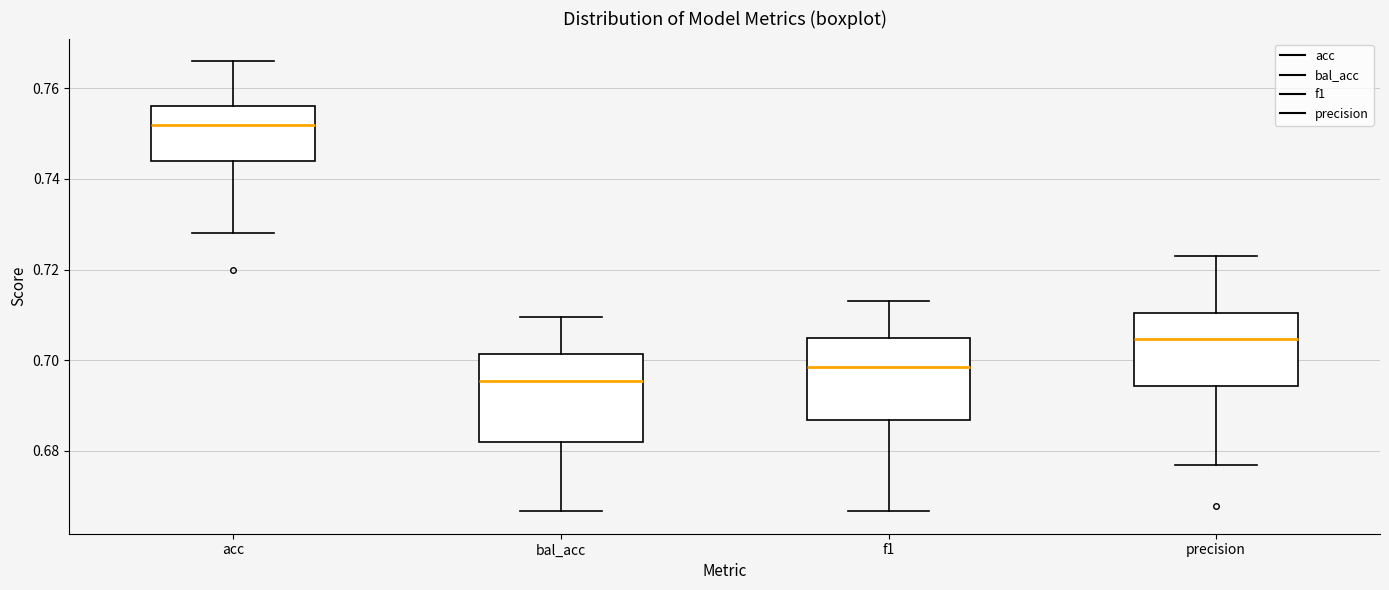

Reading left to right, read every box against the y-axis: the position of its median line, the range the box covers, and the ends of its whiskers. The values are not printed on the chart, so give them approximately, as read against the axis.

acc: median 0.752, box 0.744 to 0.756, whiskers 0.728 to 0.766
bal_acc: median 0.696, box 0.682 to 0.702, whiskers 0.666 to 0.710
f1: median 0.698, box 0.686 to 0.704, whiskers 0.666 to 0.714
precision: median 0.704, box 0.694 to 0.710, whiskers 0.676 to 0.724